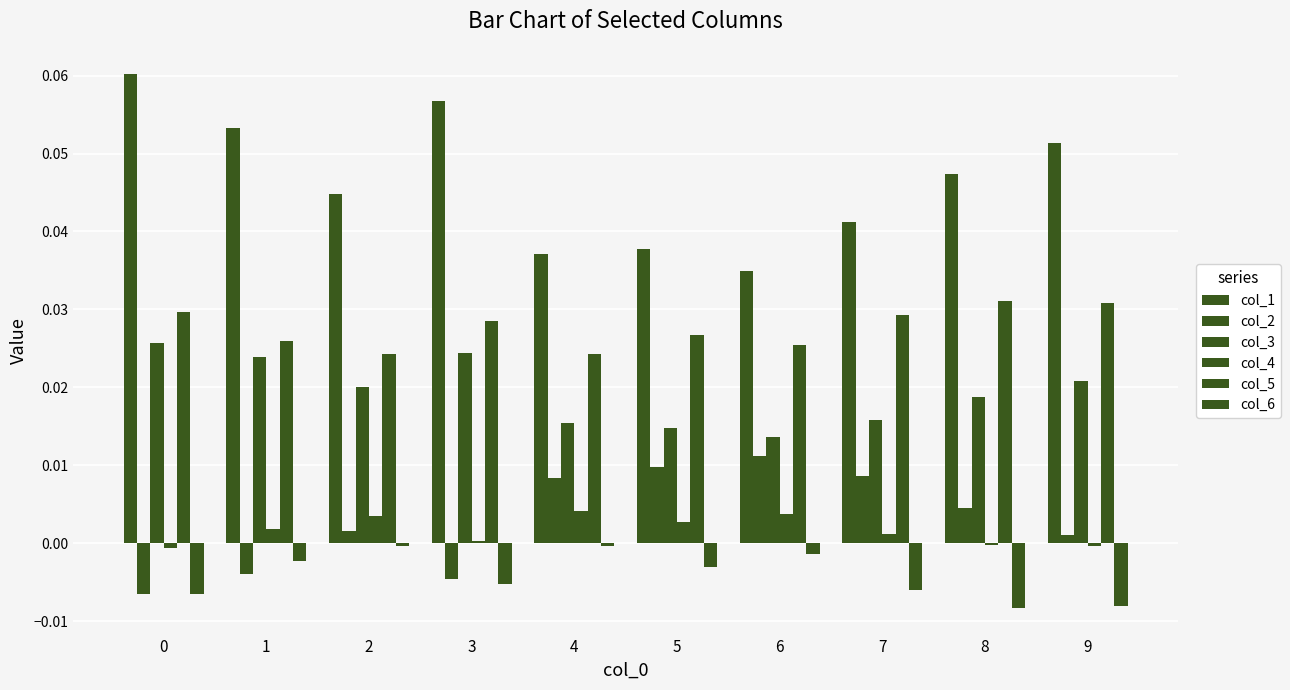

How many values in the col_2 series are below 0?

3